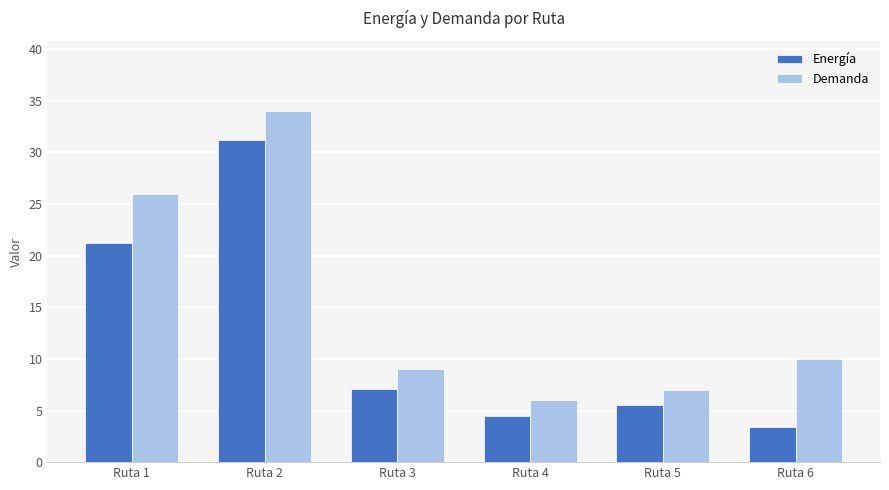

Reading left to right, transcribe all the data shown in this chart.

Energía: Ruta 1=21.2	Ruta 2=31.2	Ruta 3=7.0	Ruta 4=4.5	Ruta 5=5.5	Ruta 6=3.4
Demanda: Ruta 1=26.0	Ruta 2=34.0	Ruta 3=9.0	Ruta 4=6.0	Ruta 5=7.0	Ruta 6=10.0